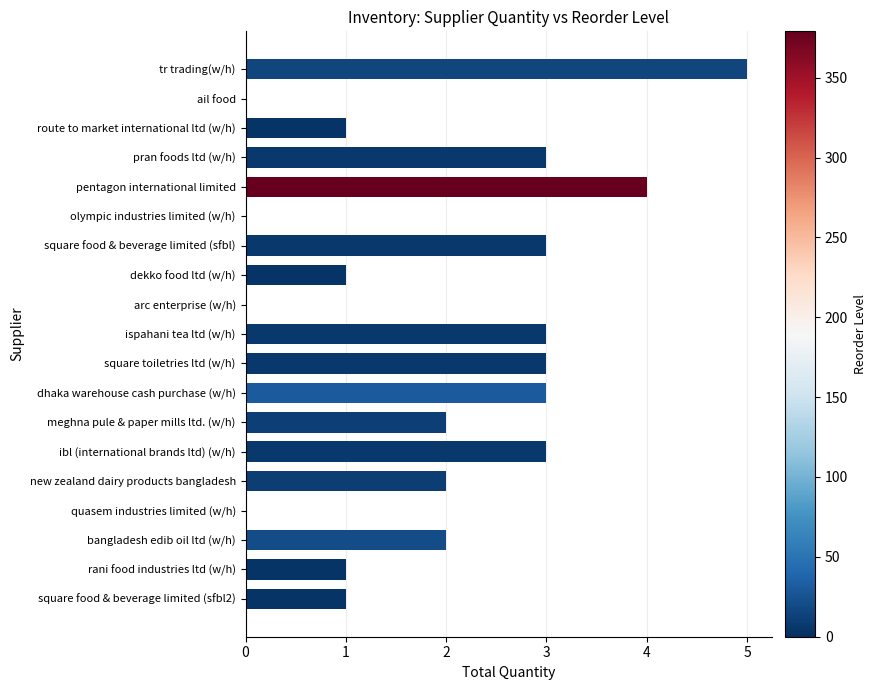

Does the chart contain stacked bars?

No